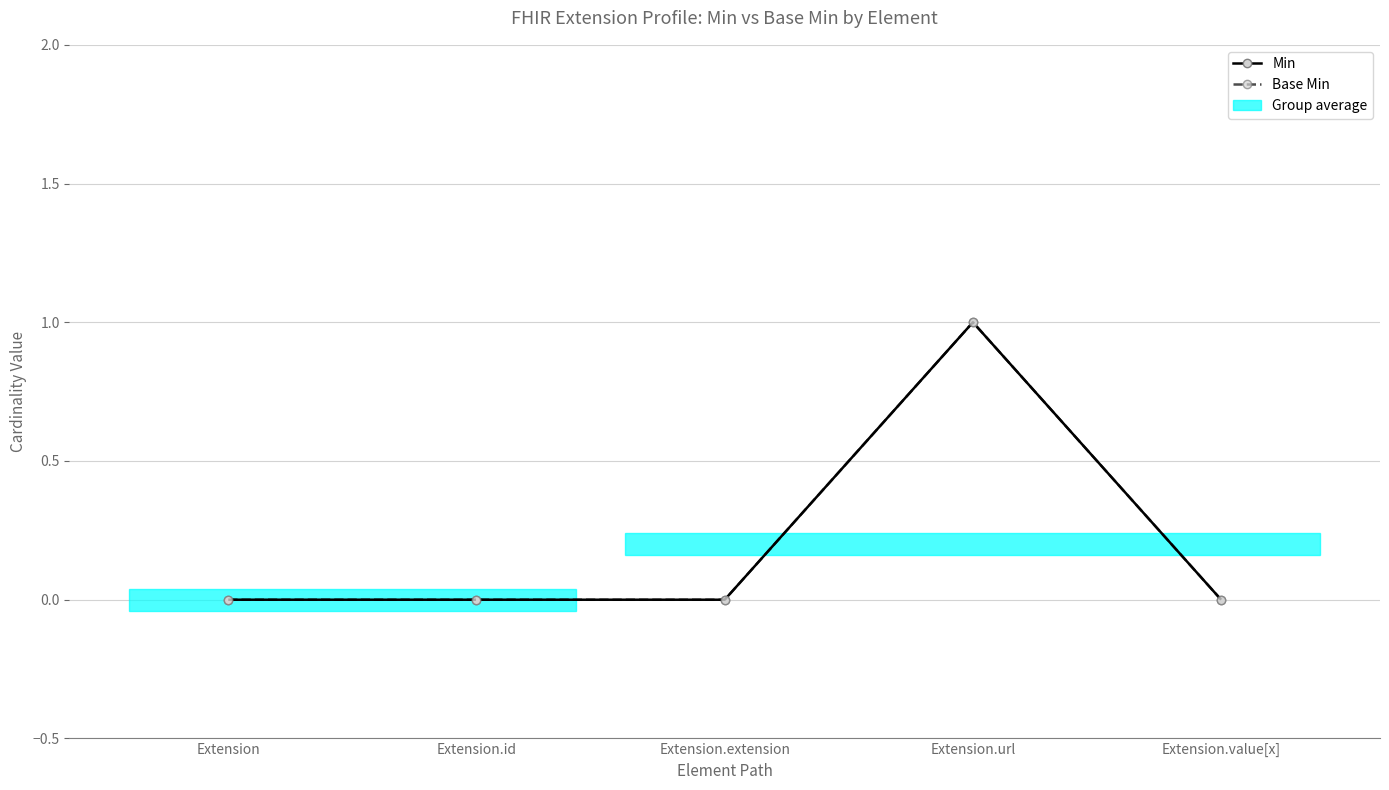

Is this an area chart (filled region under the line)?

No